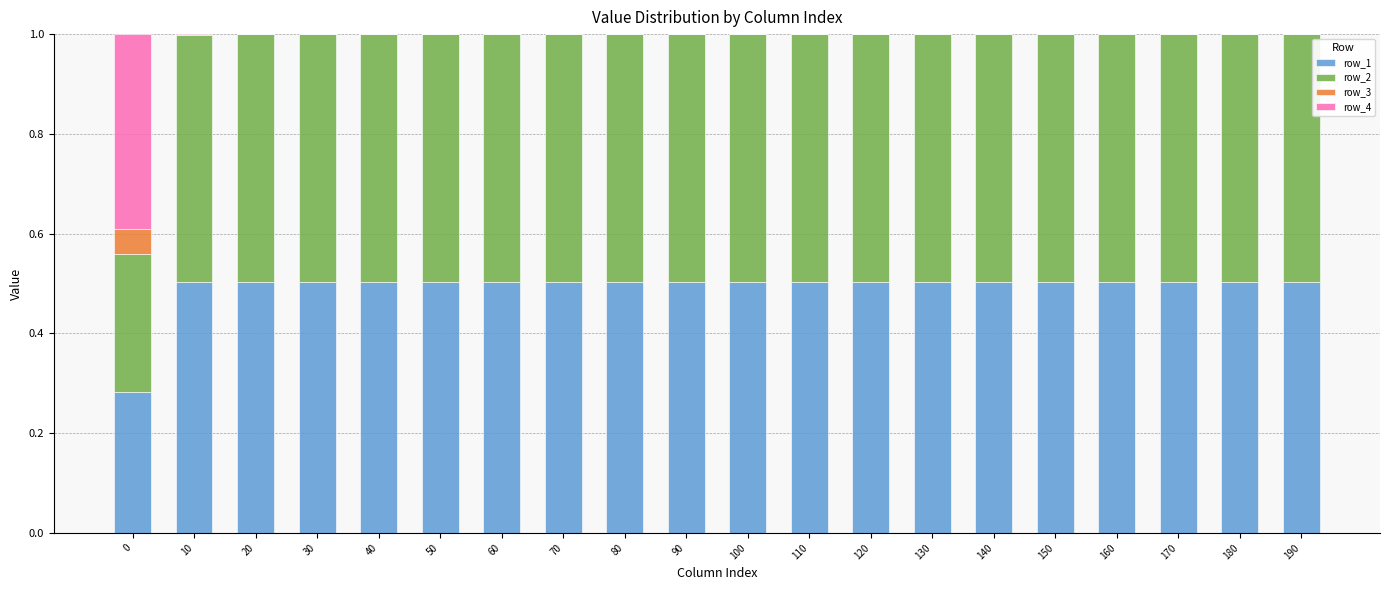

What is the highest value of the row_1 series?

0.5